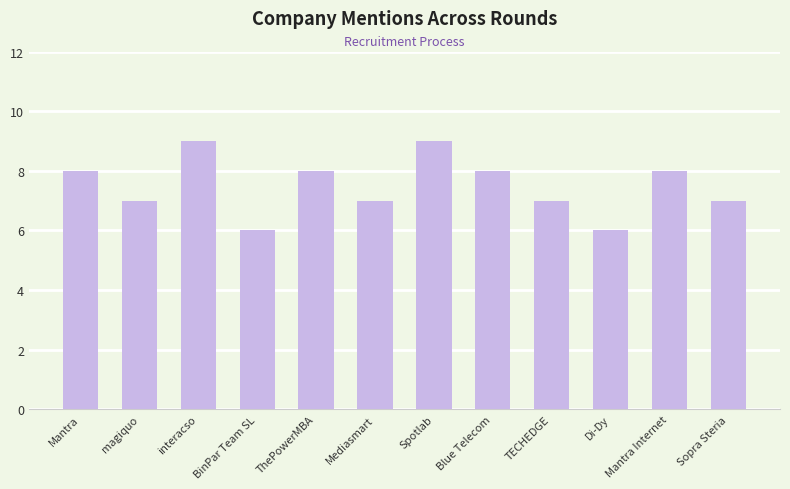

The value at Di-Dy is 2. True or false?

False